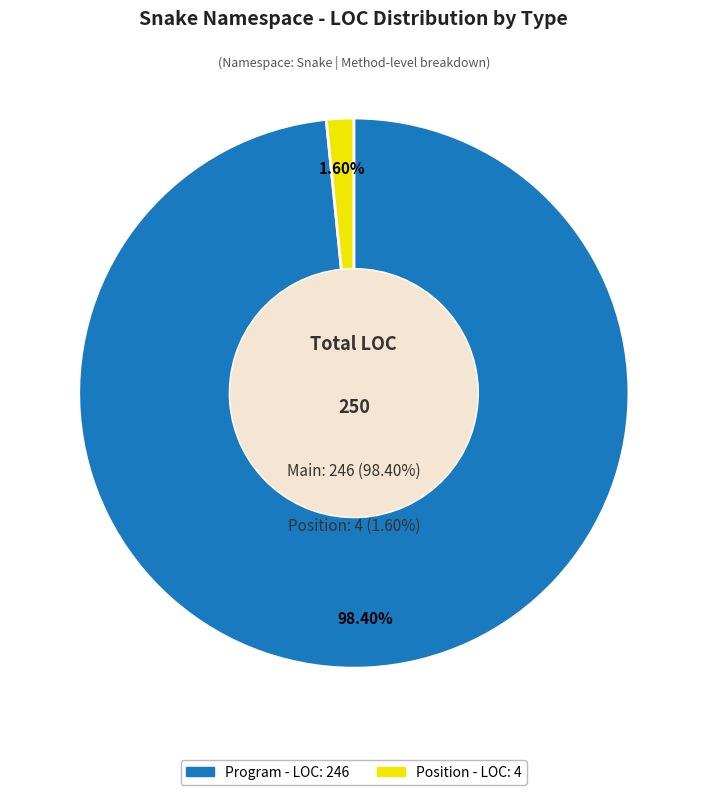

Combined, what portion of the pie is Position and Program?

100.0%